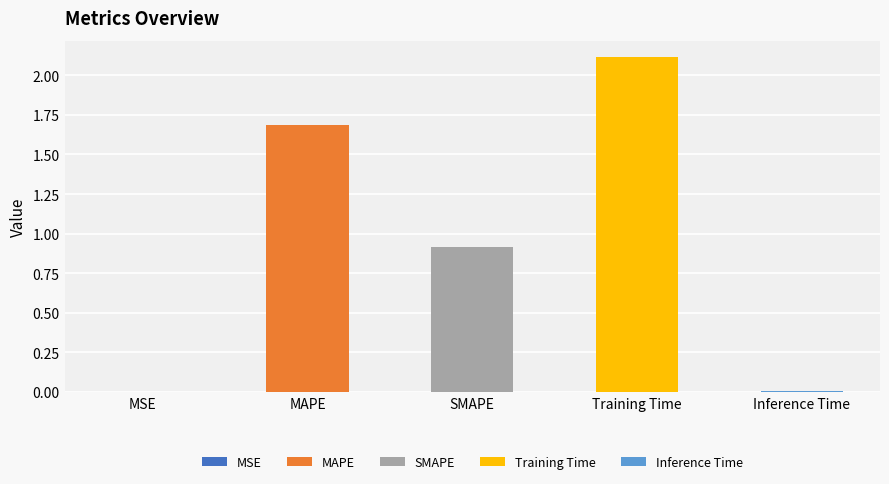

Is it true that the value at MSE is 0.0?

True